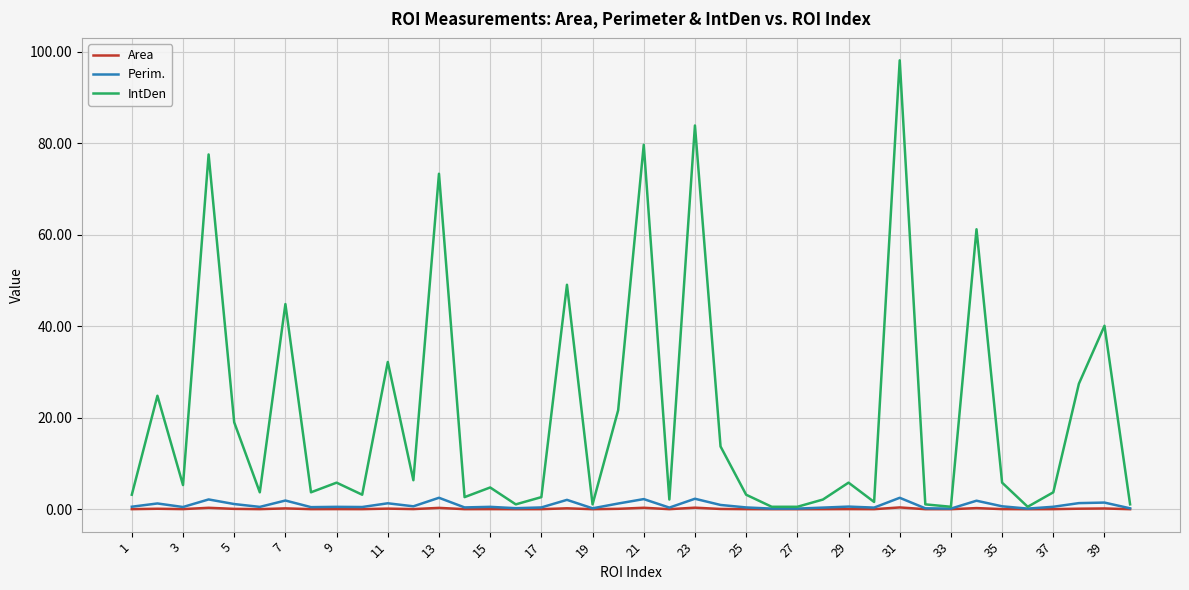

Which series has the largest range (max minus min)?

IntDen